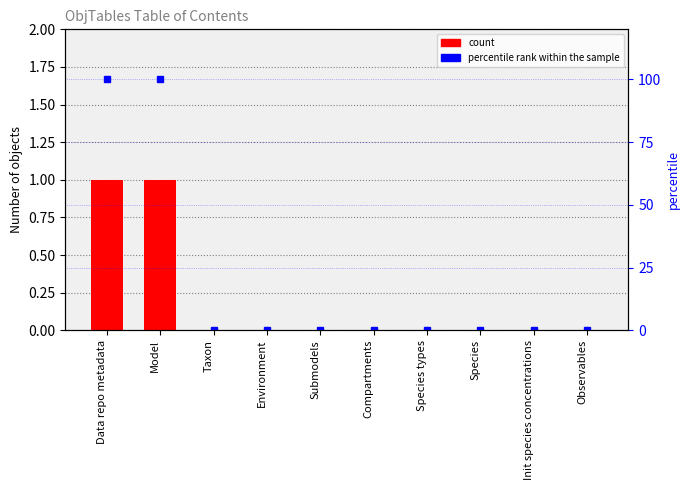

How many distinct data groups are displayed?

2